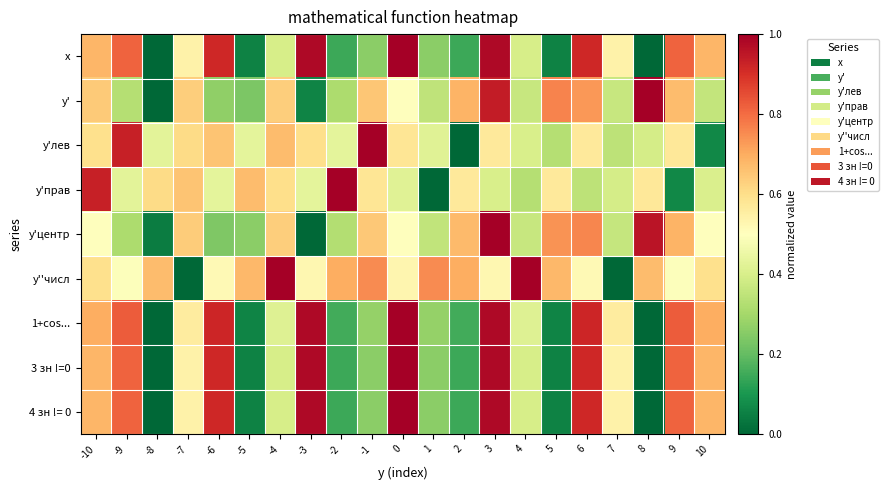

Reading right to left, extract all data points from this chart.

x: 10=0.7	9=0.8	8=0.0	7=0.5	6=0.9	5=0.1	4=0.4	3=1.0	2=0.1	1=0.3	0=1.0	-1=0.3	-2=0.1	-3=1.0	-4=0.4	-5=0.1	-6=0.9	-7=0.5	-8=0.0	-9=0.8	-10=0.7
y': 10=0.4	9=0.7	8=1.0	7=0.4	6=0.7	5=0.8	4=0.4	3=0.9	2=0.7	1=0.3	0=0.5	-1=0.7	-2=0.3	-3=0.1	-4=0.6	-5=0.2	-6=0.3	-7=0.6	-8=0.0	-9=0.3	-10=0.6
y'лев: 10=0.1	9=0.6	8=0.4	7=0.3	6=0.6	5=0.3	4=0.4	3=0.6	2=0.0	1=0.4	0=0.6	-1=1.0	-2=0.4	-3=0.6	-4=0.7	-5=0.4	-6=0.7	-7=0.6	-8=0.4	-9=0.9	-10=0.6
y'прав: 10=0.4	9=0.1	8=0.6	7=0.4	6=0.3	5=0.6	4=0.3	3=0.4	2=0.6	1=0.0	0=0.4	-1=0.6	-2=1.0	-3=0.4	-4=0.6	-5=0.7	-6=0.4	-7=0.7	-8=0.6	-9=0.4	-10=0.9
y'центр: 10=0.5	9=0.7	8=1.0	7=0.4	6=0.8	5=0.7	4=0.4	3=1.0	2=0.7	1=0.4	0=0.5	-1=0.6	-2=0.3	-3=0.0	-4=0.6	-5=0.3	-6=0.2	-7=0.6	-8=0.0	-9=0.3	-10=0.5
y''числ: 10=0.6	9=0.5	8=0.7	7=0.0	6=0.5	5=0.7	4=1.0	3=0.5	2=0.7	1=0.8	0=0.5	-1=0.8	-2=0.7	-3=0.5	-4=1.0	-5=0.7	-6=0.5	-7=0.0	-8=0.7	-9=0.5	-10=0.6
1+cos...: 10=0.7	9=0.8	8=0.0	7=0.6	6=0.9	5=0.1	4=0.4	3=1.0	2=0.2	1=0.3	0=1.0	-1=0.3	-2=0.2	-3=1.0	-4=0.4	-5=0.1	-6=0.9	-7=0.6	-8=0.0	-9=0.8	-10=0.7
3 зн !=0: 10=0.7	9=0.8	8=0.0	7=0.5	6=0.9	5=0.1	4=0.4	3=1.0	2=0.1	1=0.3	0=1.0	-1=0.3	-2=0.1	-3=1.0	-4=0.4	-5=0.1	-6=0.9	-7=0.5	-8=0.0	-9=0.8	-10=0.7
4 зн != 0: 10=0.7	9=0.8	8=0.0	7=0.5	6=0.9	5=0.1	4=0.4	3=1.0	2=0.1	1=0.3	0=1.0	-1=0.3	-2=0.1	-3=1.0	-4=0.4	-5=0.1	-6=0.9	-7=0.5	-8=0.0	-9=0.8	-10=0.7